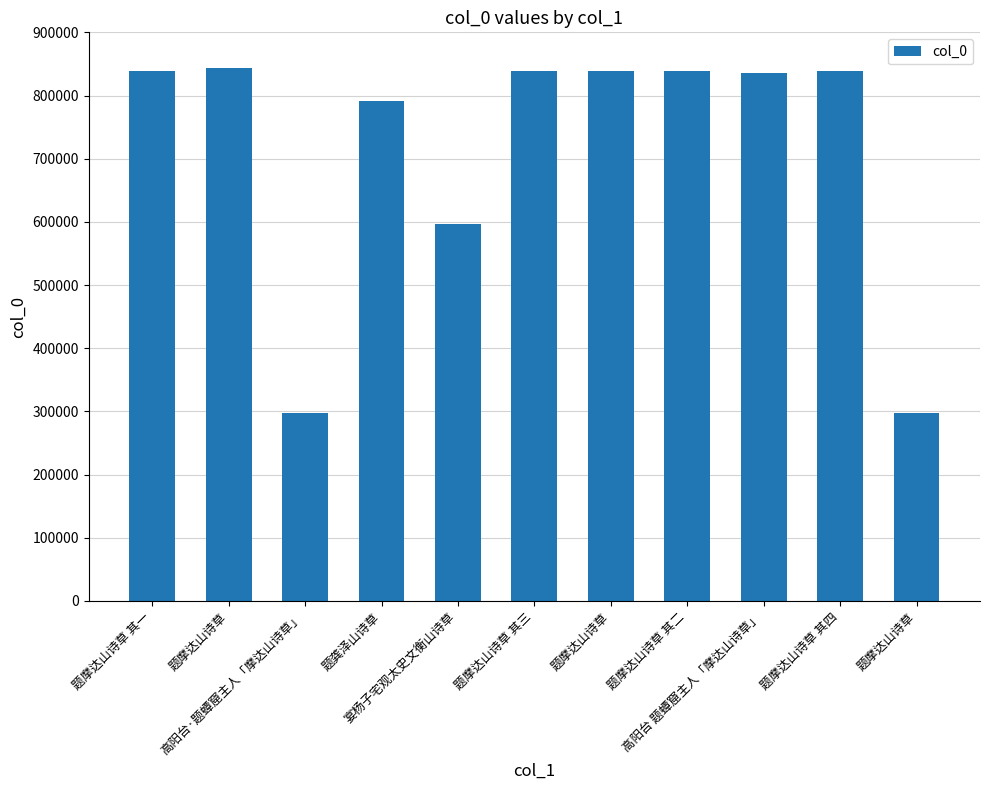

How many bars are there in total?

11